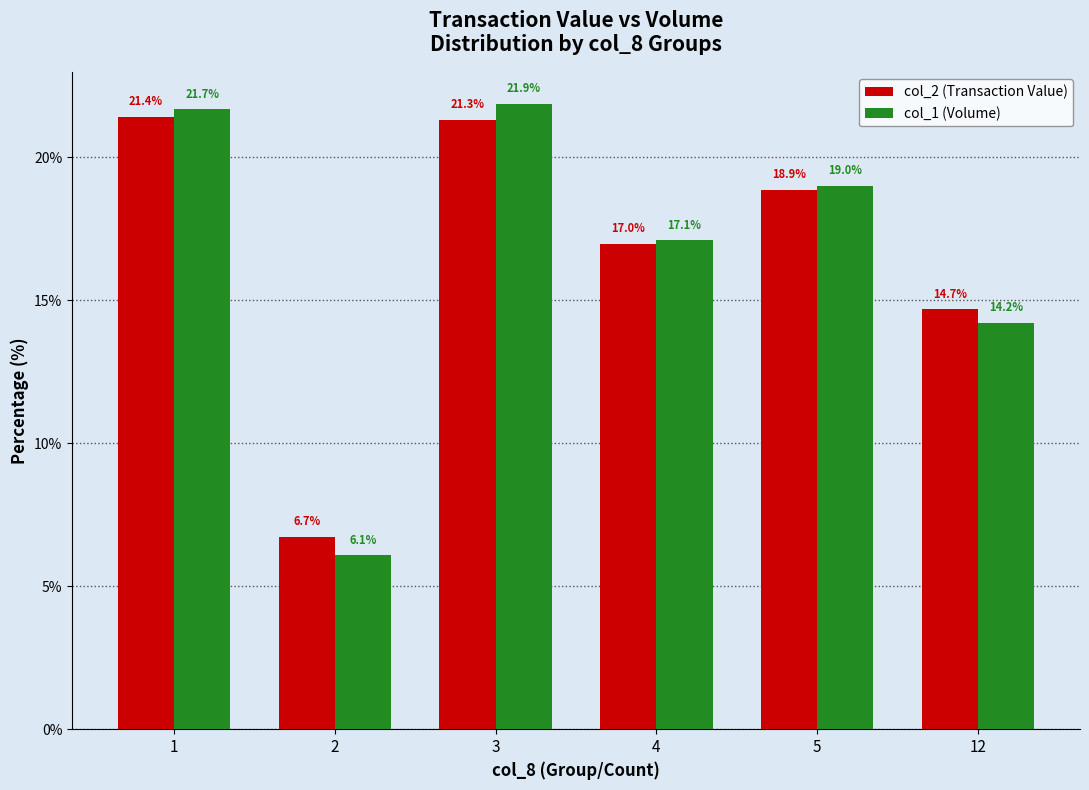

Which series changed the most between 1 and 3?

col_1 (Volume)